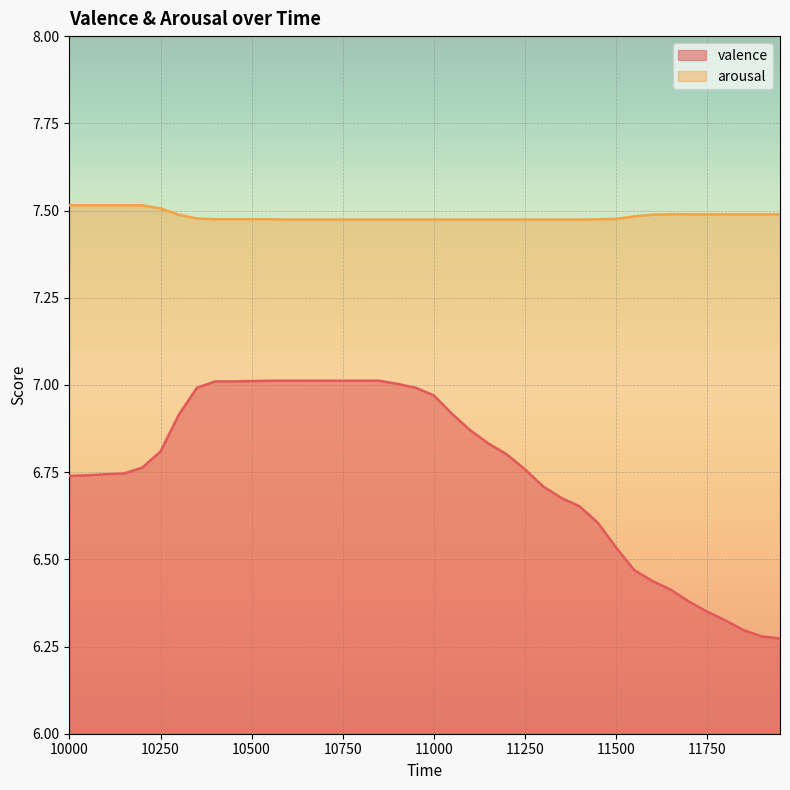

True or false: arousal and valence cross at least once.

False